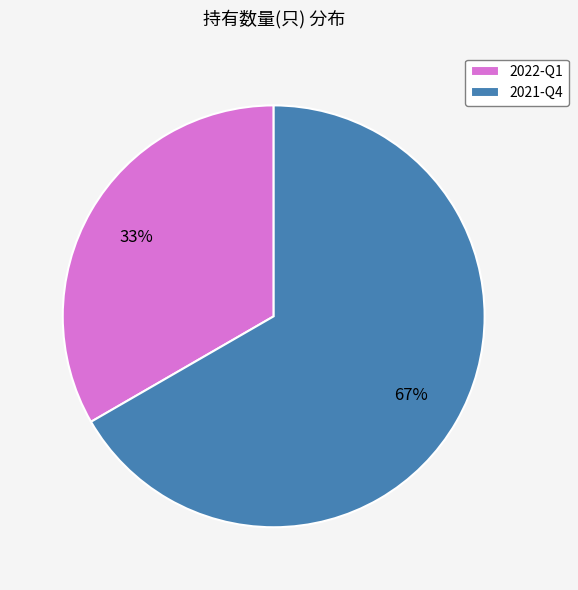

Approximately how many times larger is the value at 2022-Q1 compared to 2021-Q4?

0.5